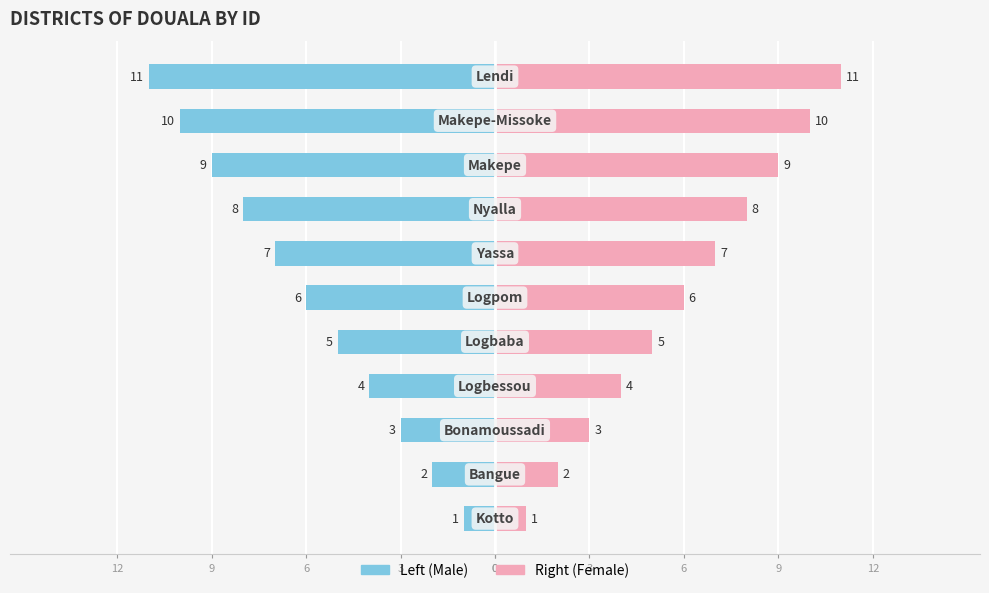

The value of Right (Female) at 10 is 17. True or false?

False